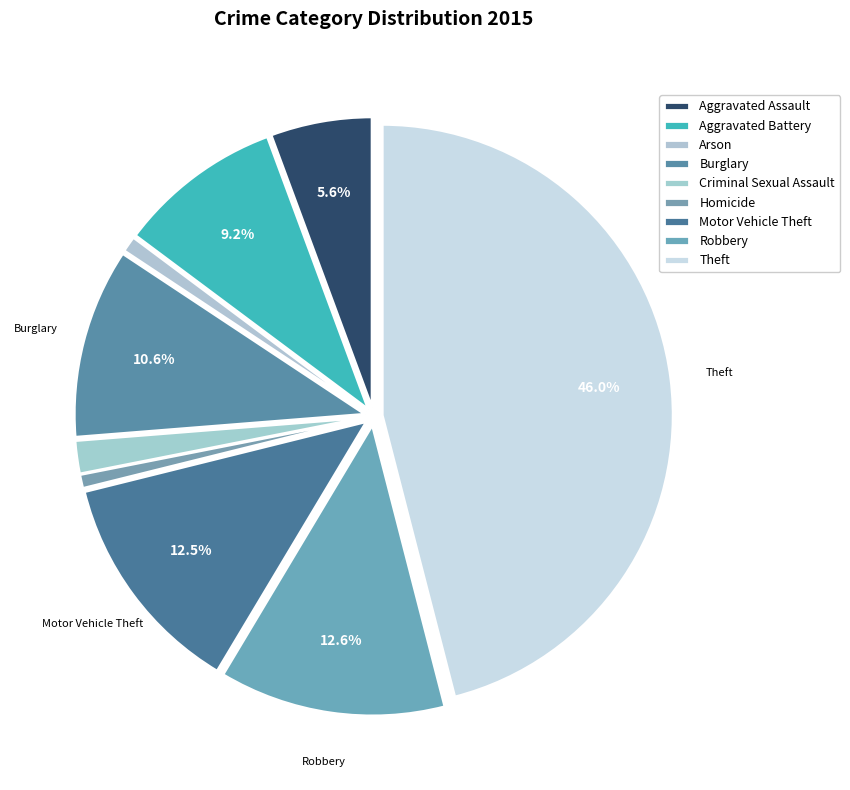

To the nearest percent, what is the difference between the largest and smallest slice percentages?

45%